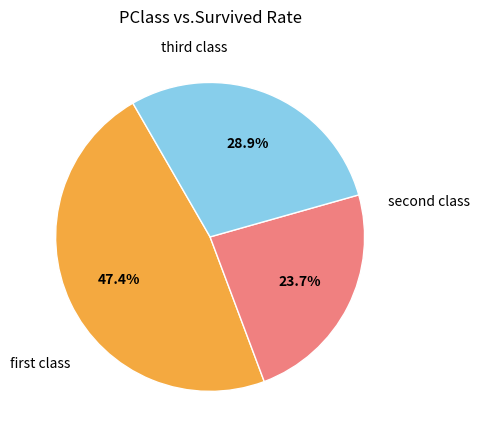

Does any single category account for the majority?

No